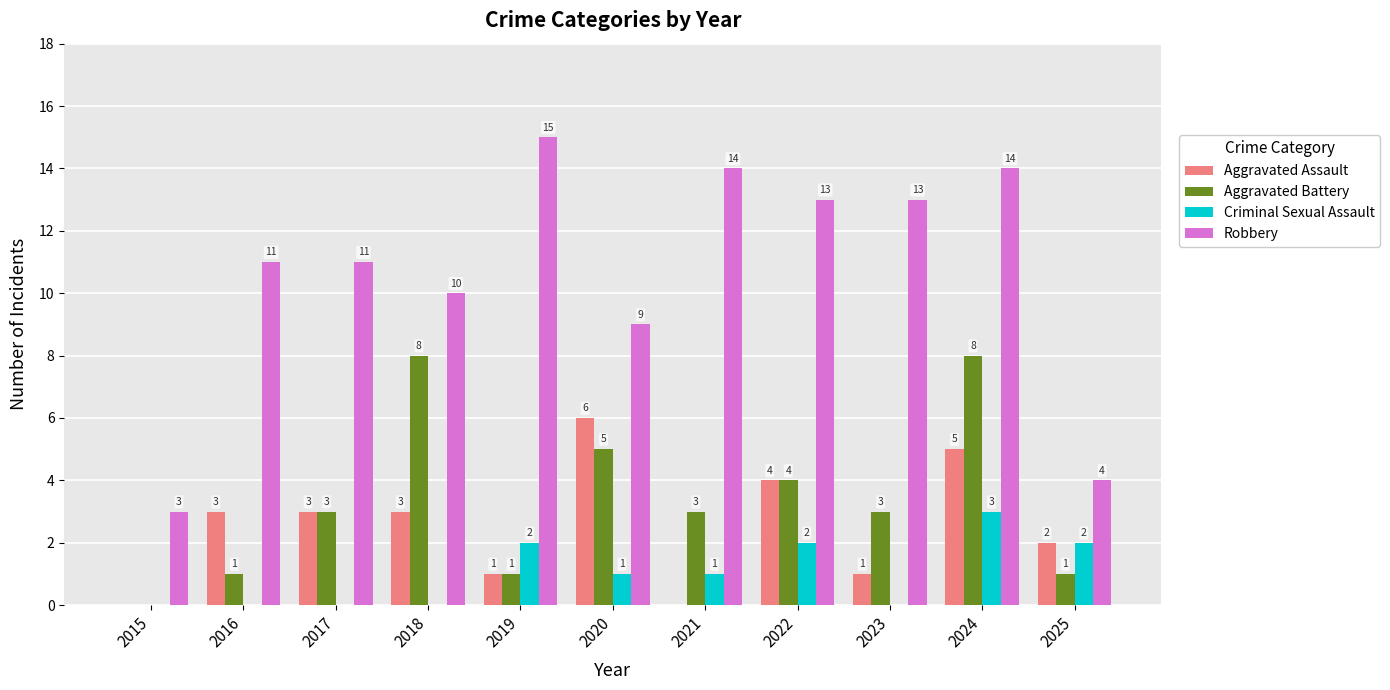

Which series changed the most between 2017 and 2019?

Robbery